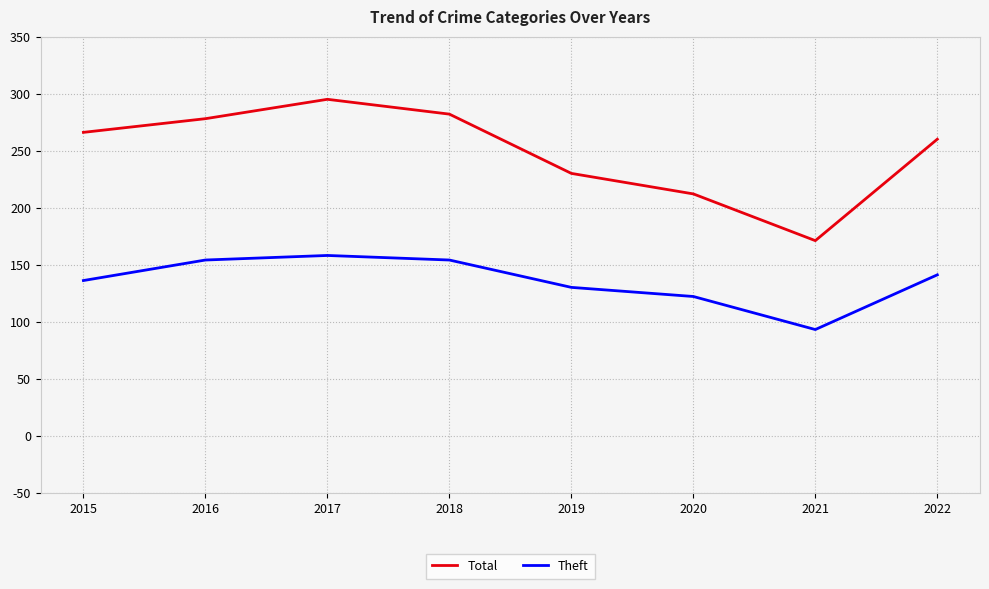

True or false: Total has more than 2 interior local peaks.

False